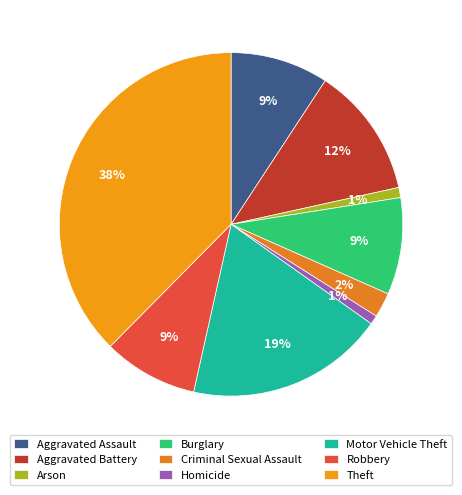

To the nearest percent, what is the combined percentage of Homicide and Aggravated Battery?

13%